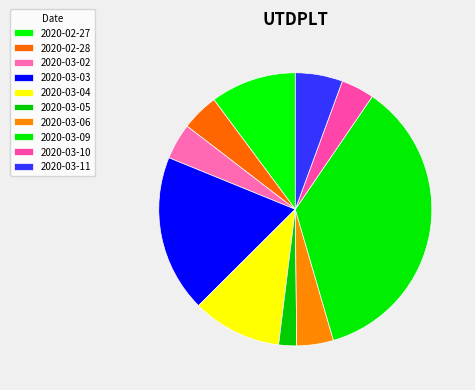

Is it true that 2020-02-28 is 4% of the pie?

True